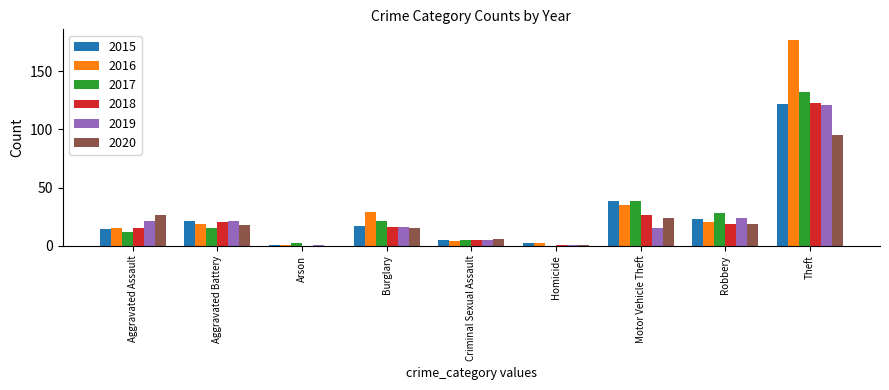

What are all the series names shown in the legend?

2015, 2016, 2017, 2018, 2019, 2020